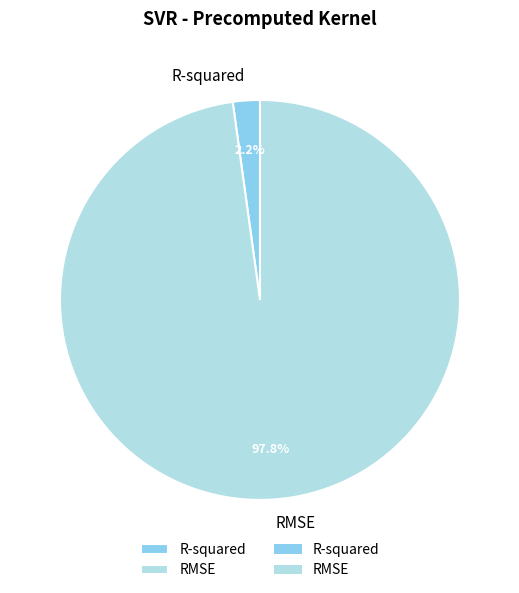

Count the number of slices in the pie.

2